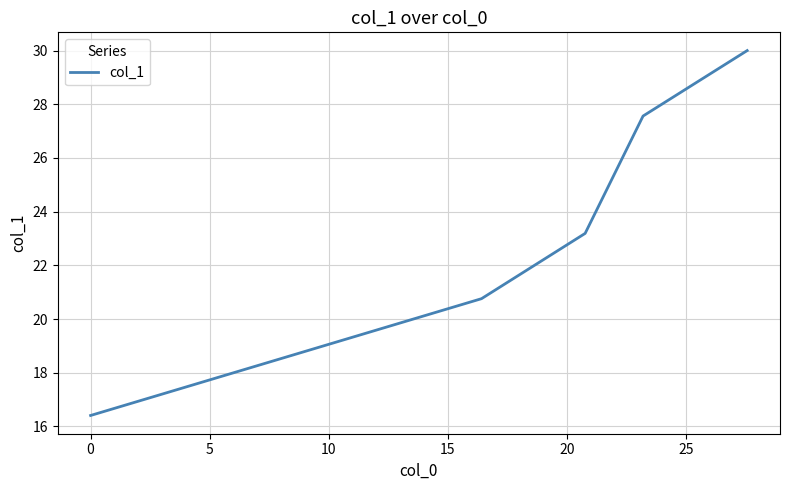

What is the smallest value displayed?

16.4